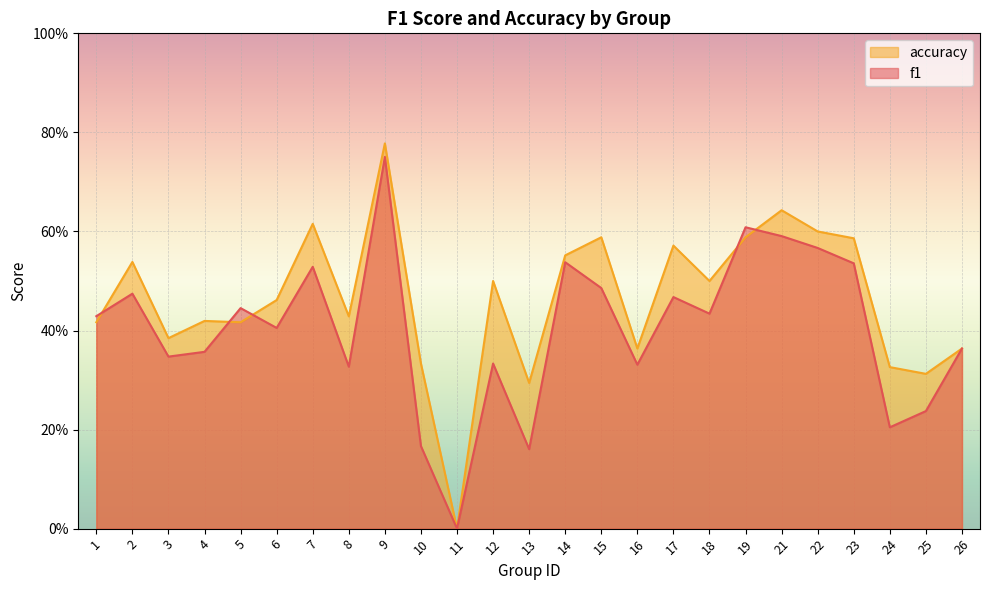

Reading left to right, what are all the values shown in this chart?

f1: 0.4	0.5	0.3	0.4	0.4	0.4	0.5	0.3	0.8	0.2	0.0	0.3	0.2	0.5	0.5	0.3	0.5	0.4	0.6	0.6	0.6	0.5	0.2	0.2	0.4
accuracy: 0.4	0.5	0.4	0.4	0.4	0.5	0.6	0.4	0.8	0.3	0.0	0.5	0.3	0.6	0.6	0.4	0.6	0.5	0.6	0.6	0.6	0.6	0.3	0.3	0.4